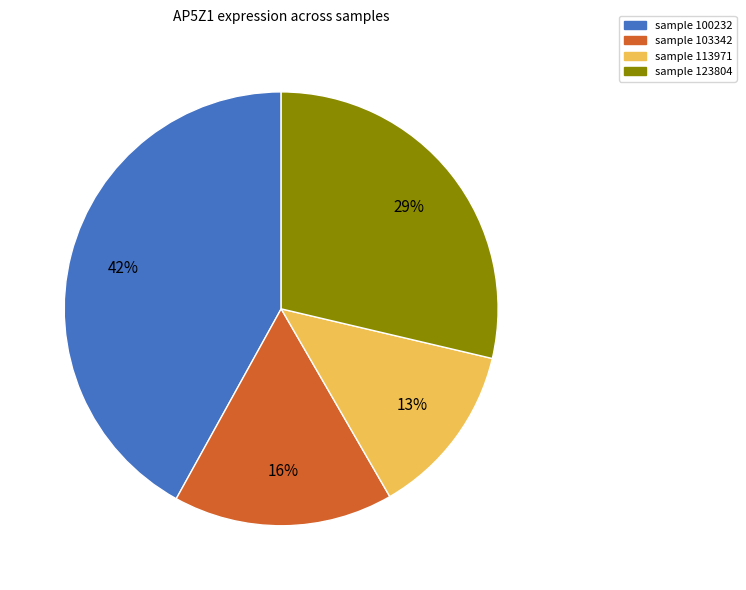

How many segments does this pie chart have?

4